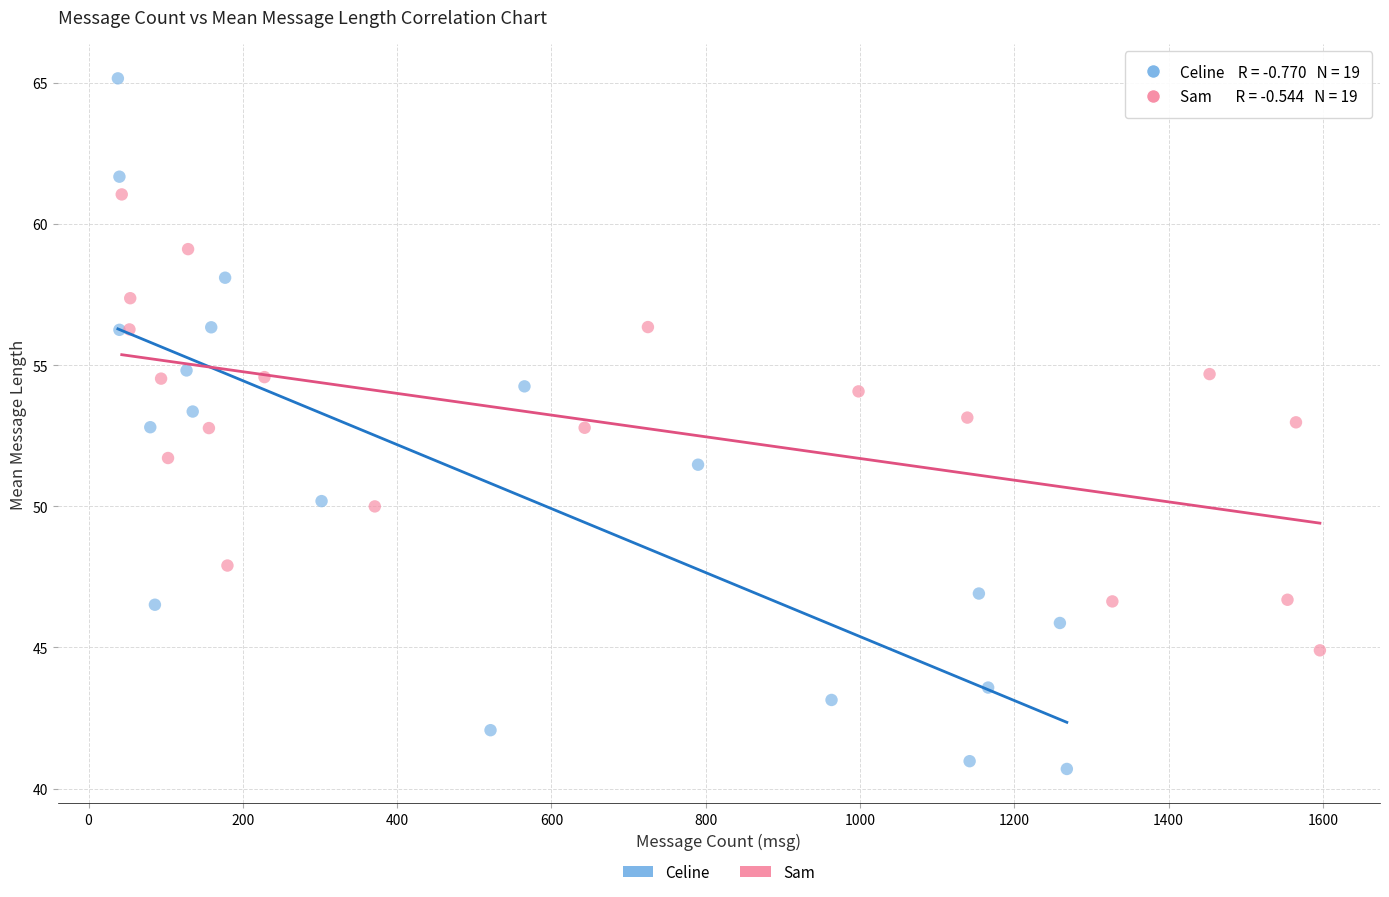

Which series has the widest spread of Y values?

Celine